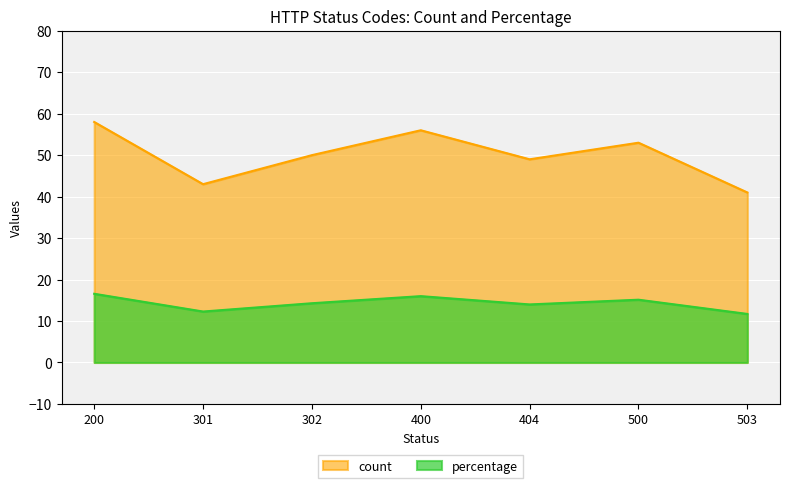

The value of percentage at 500 is 8.4. True or false?

False